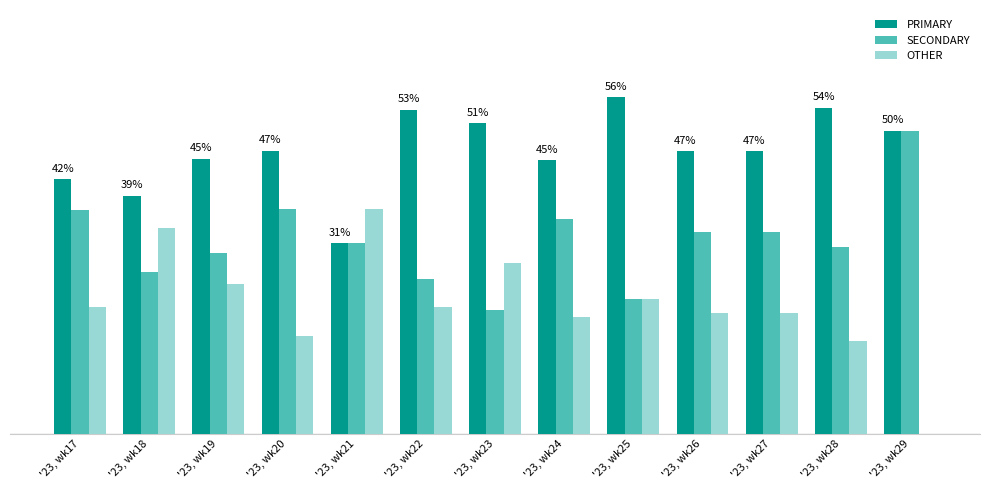

At which category is the sum across all series the highest?

'23, wk18